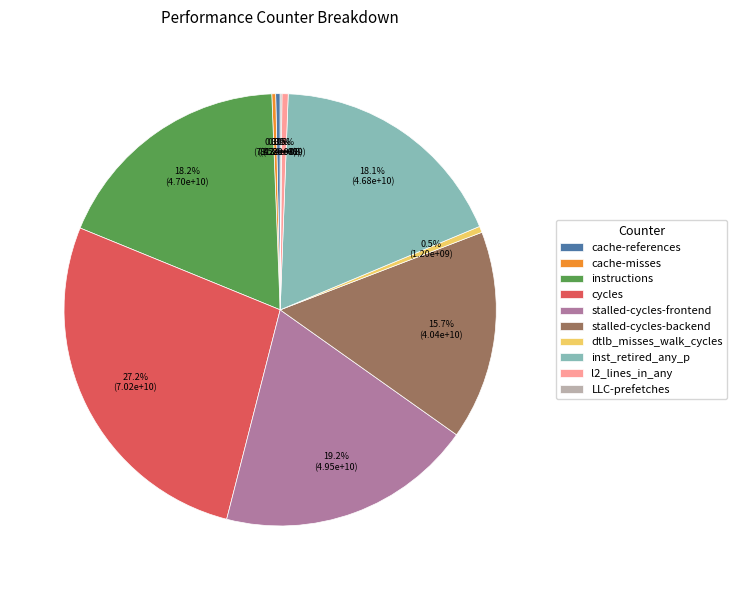

What percentage is the inst_retired_any_p slice, to the nearest percent?

18%